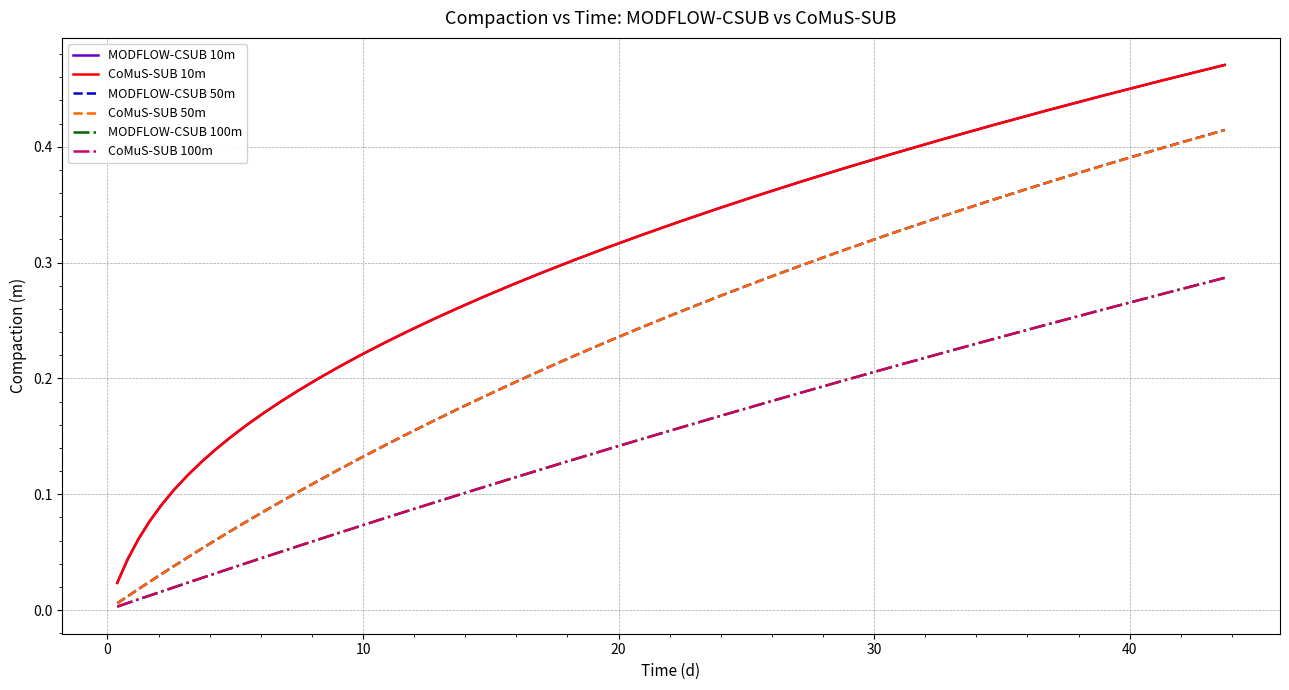

What are all the series names shown in the legend?

MODFLOW-CSUB 10m, CoMuS-SUB 10m, MODFLOW-CSUB 50m, CoMuS-SUB 50m, MODFLOW-CSUB 100m, CoMuS-SUB 100m